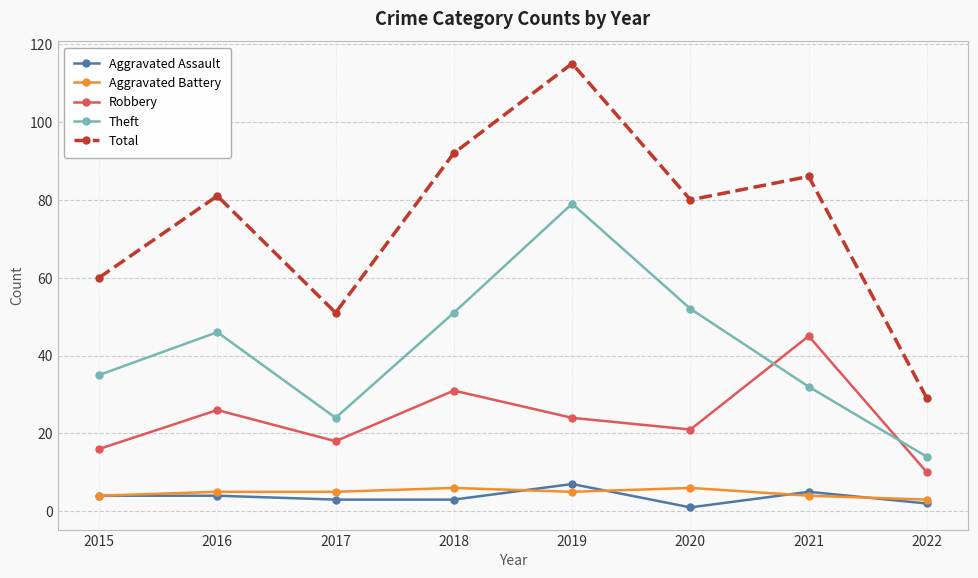

Which series has the largest total across all categories?

Total